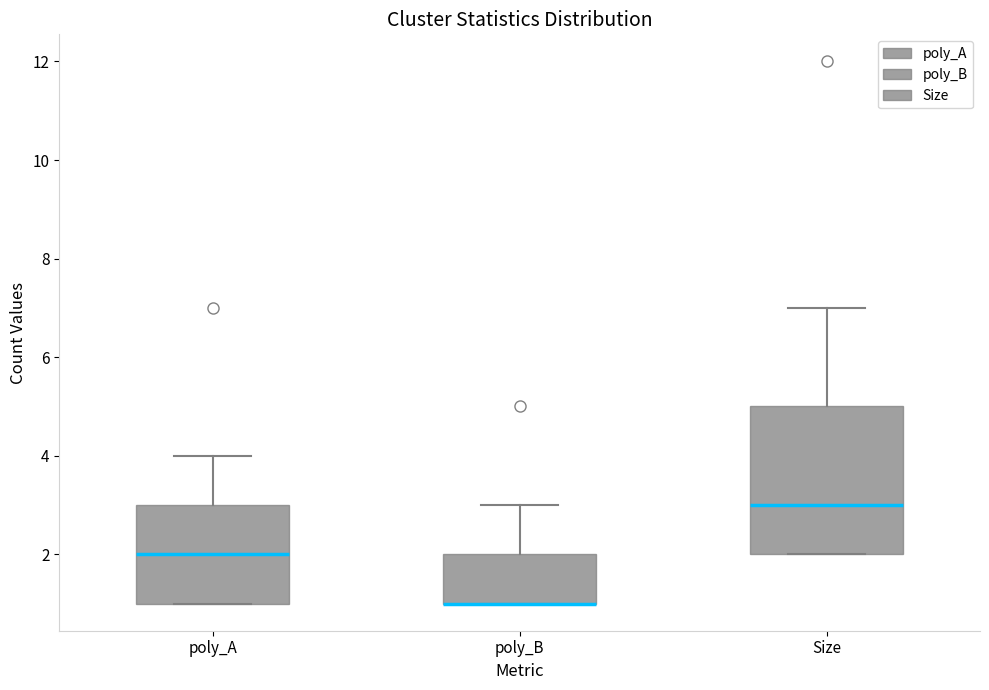

Reading left to right, transcribe this box plot: for each box, give where its median line is, the range the box spans, and where its two whiskers end, as read against the y-axis. The values are not printed on the chart, so give them approximately, as read against the axis.

poly_A: median 2, box 1 to 3, whiskers 1 to 4
poly_B: median 1 (drawn on the box's lower edge), box 1 to 2, whiskers 1 to 3
Size: median 3, box 2 to 5, whiskers 2 to 7